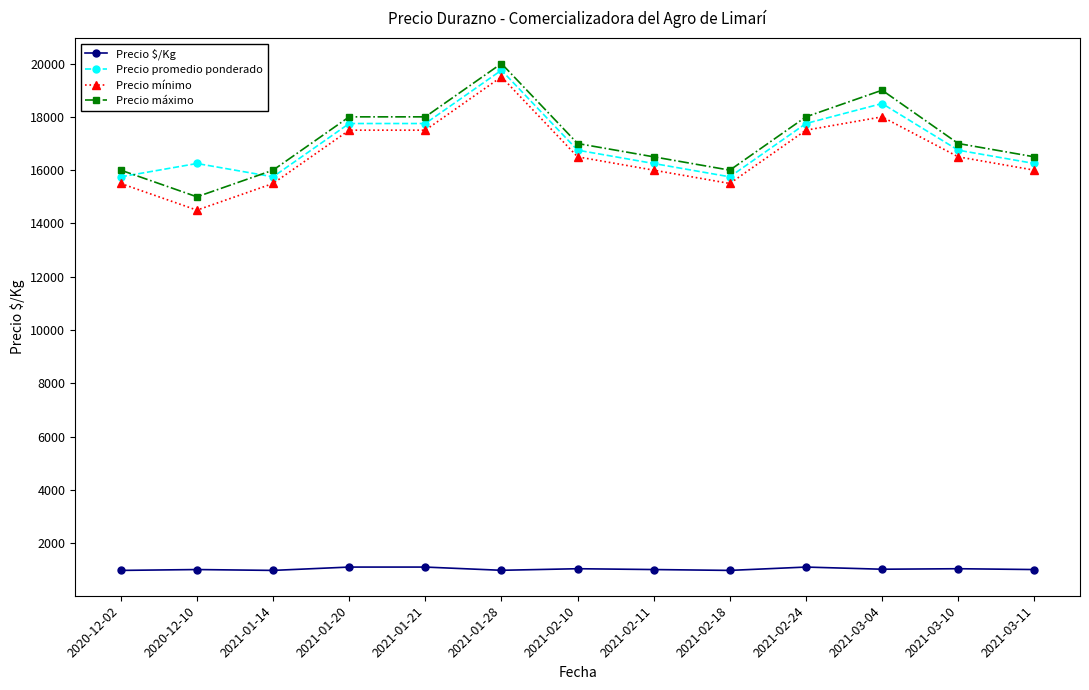

Is this an area chart (filled region under the line)?

No